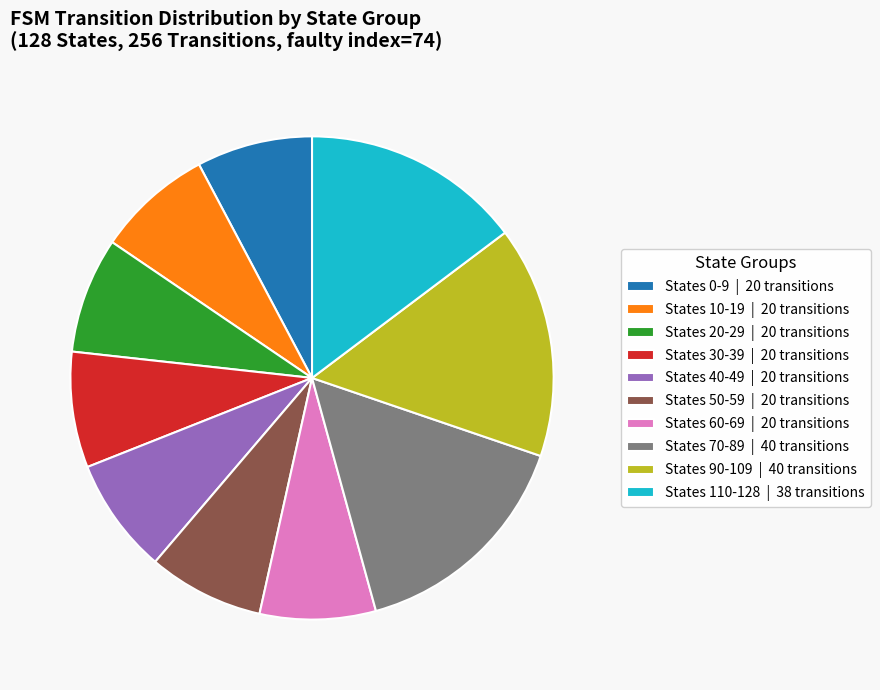

Approximately how many times larger is the value at States 20-29 | 20 transitions compared to States 90-109 | 40 transitions?

0.5